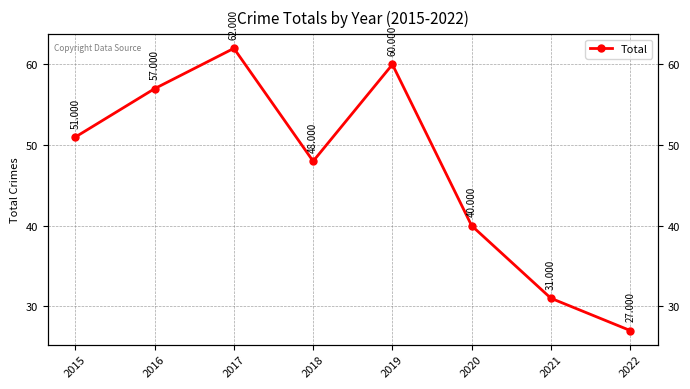

At which category does the chart reach its peak across all series?

2017